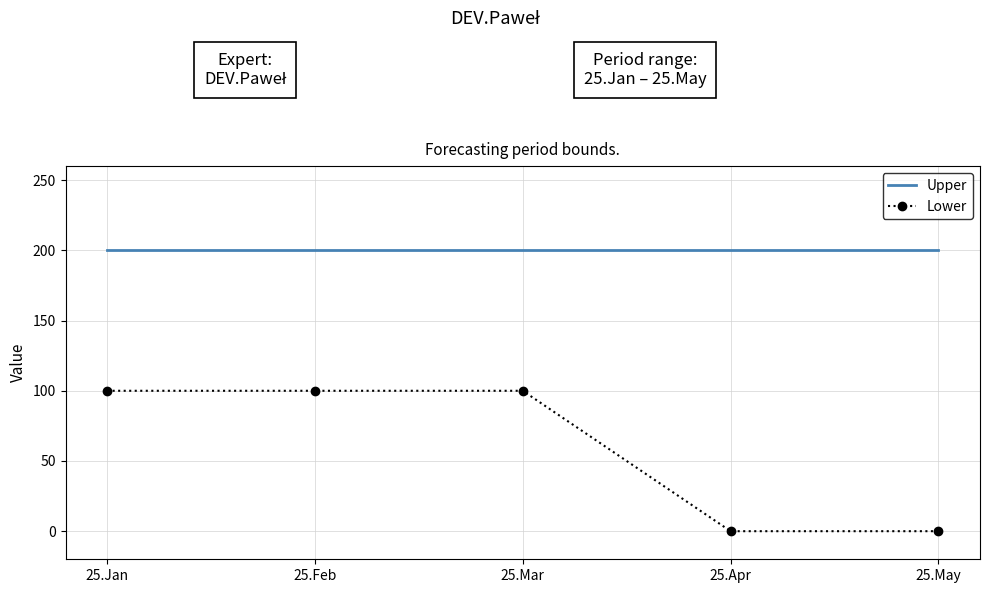

True or false: Upper and Lower intersect in this chart.

False